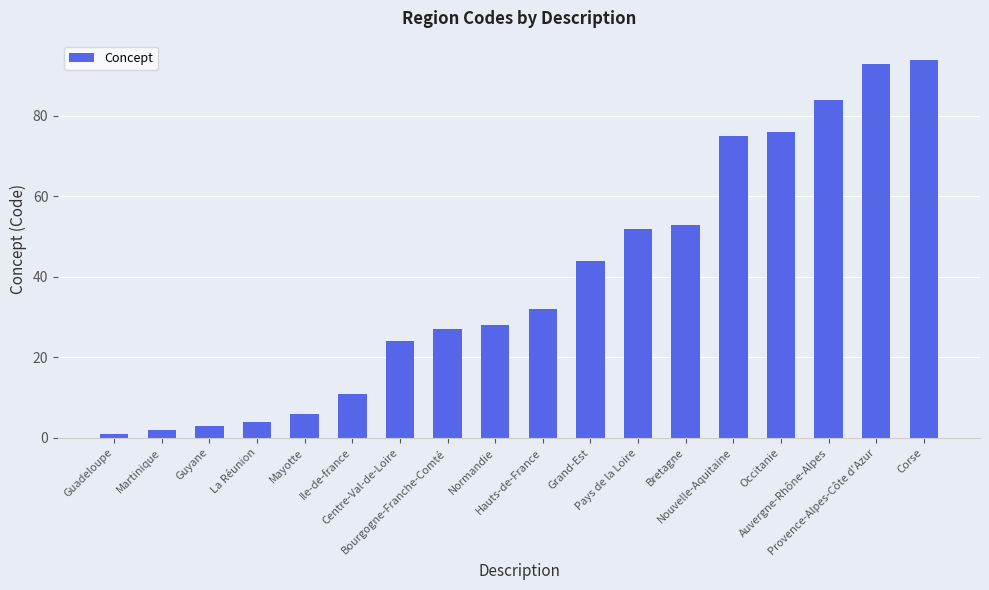

Rank the categories by value from lowest to highest.

Guadeloupe, Martinique, Guyane, La Réunion, Mayotte, Ile-de-france, Centre-Val-de-Loire, Bourgogne-Franche-Comté, Normandie, Hauts-de-France, Grand-Est, Pays de la Loire, Bretagne, Nouvelle-Aquitaine, Occitanie, Auvergne-Rhône-Alpes, Provence-Alpes-Côte d'Azur, Corse